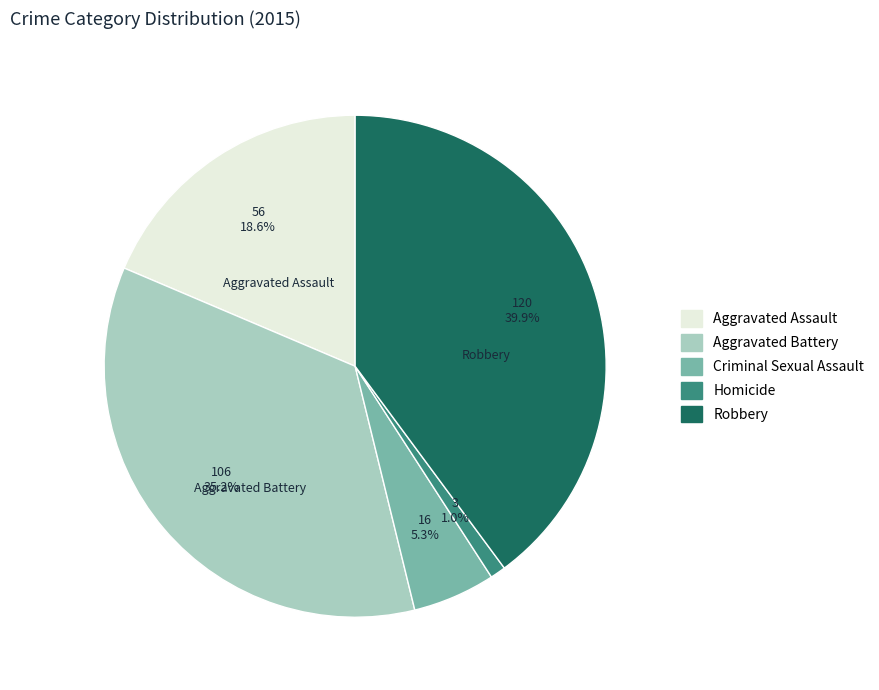

Combined, do Homicide and Robbery account for over 50%?

No